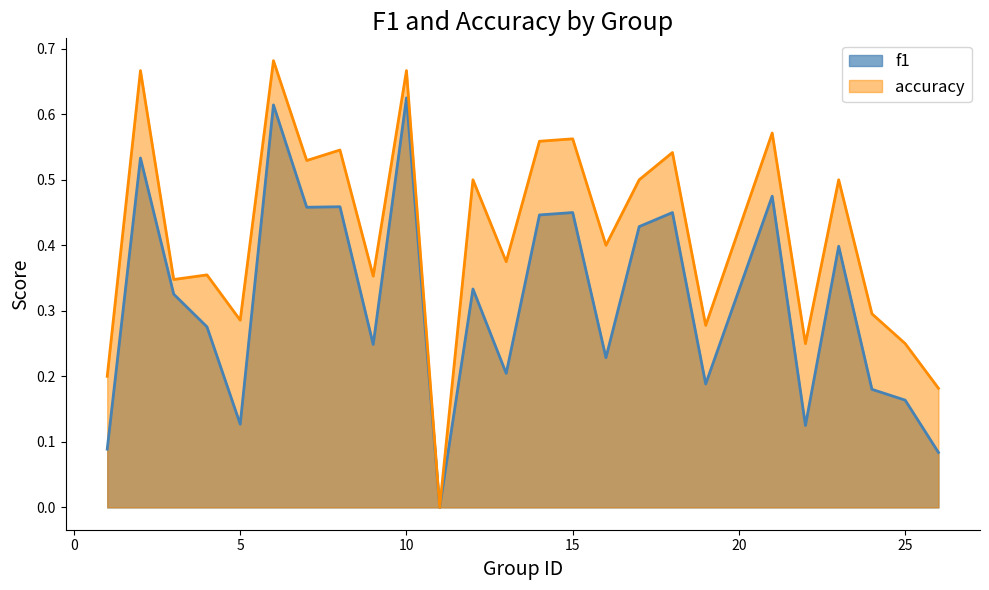

At which category does f1 reach its first local valley?

5